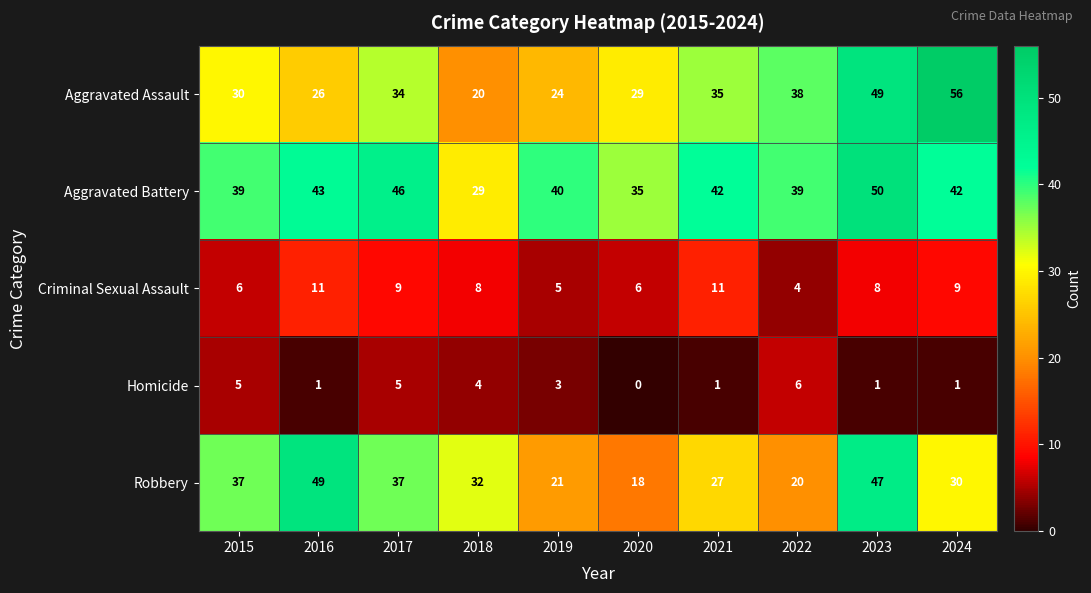

The value of Homicide at 2019 is 5. True or false?

False